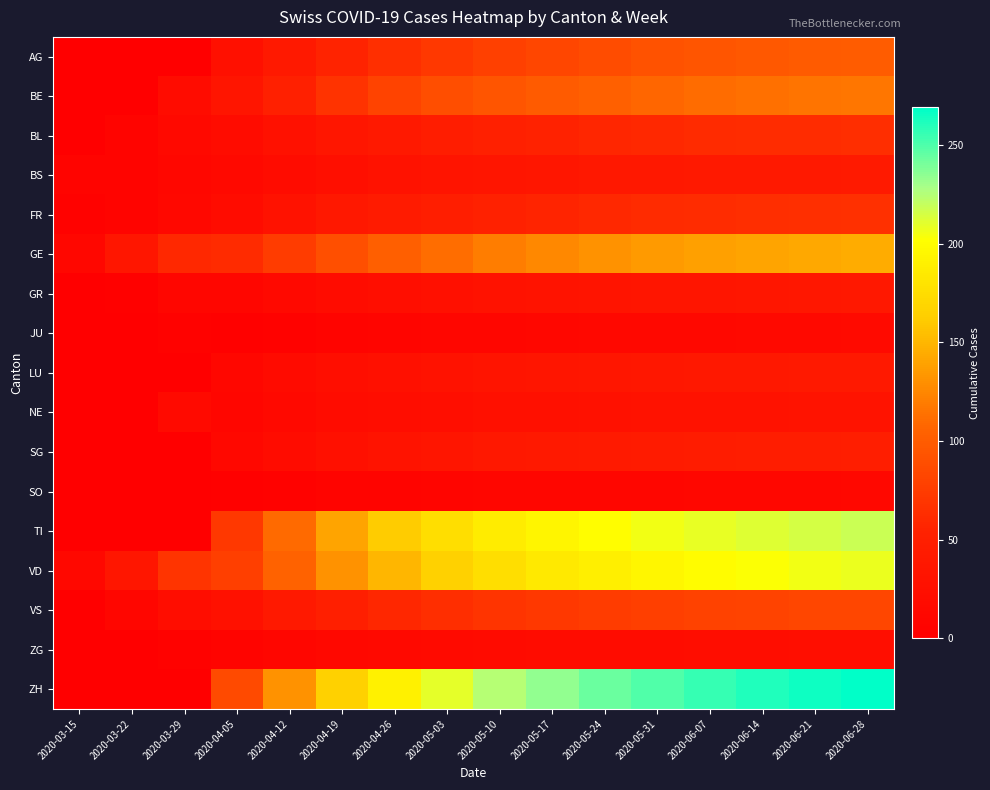

At which category is the sum across all series the highest?

2020-06-28